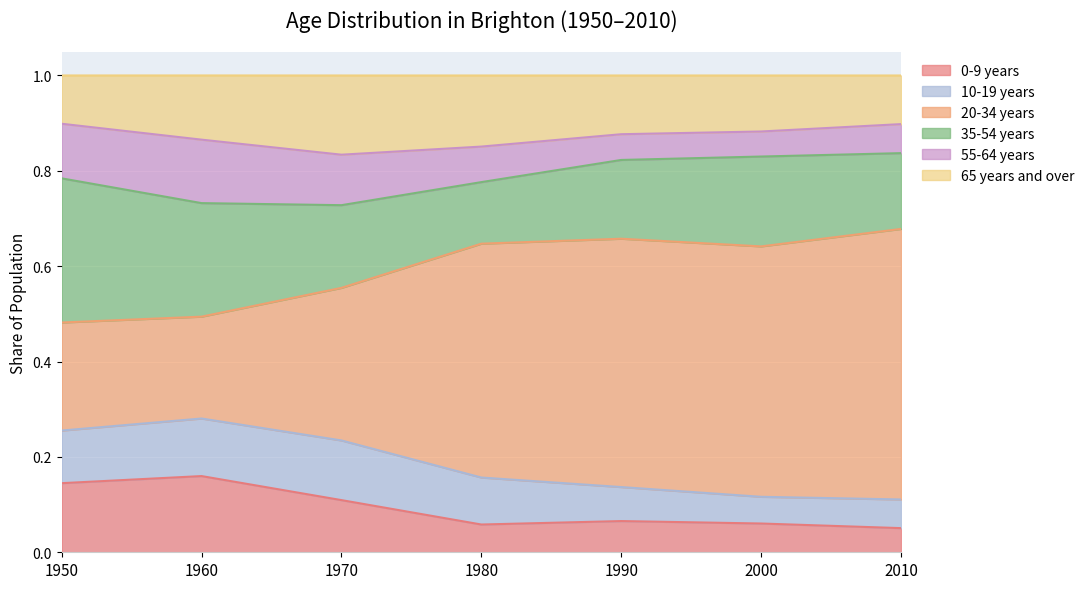

List the labels in order of 65 years and over value, smallest first.

1970, 1980, 1960, 1990, 2000, 2010, 1950